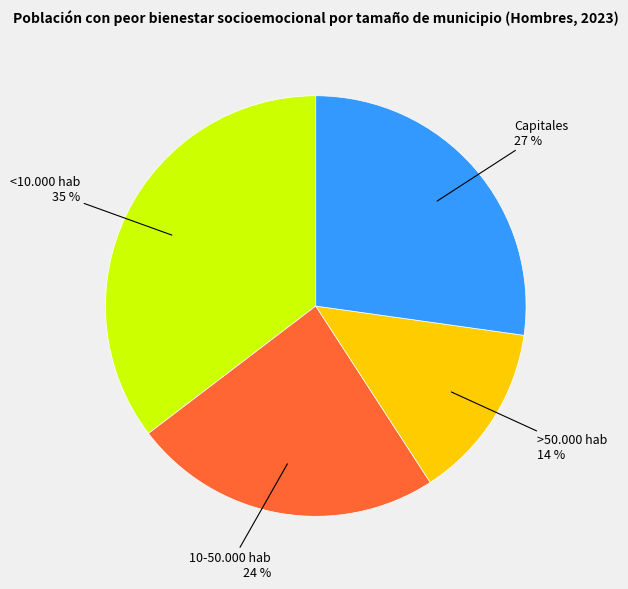

To the nearest percent, what is the combined percentage of Capitales and >50.000 hab?

41%